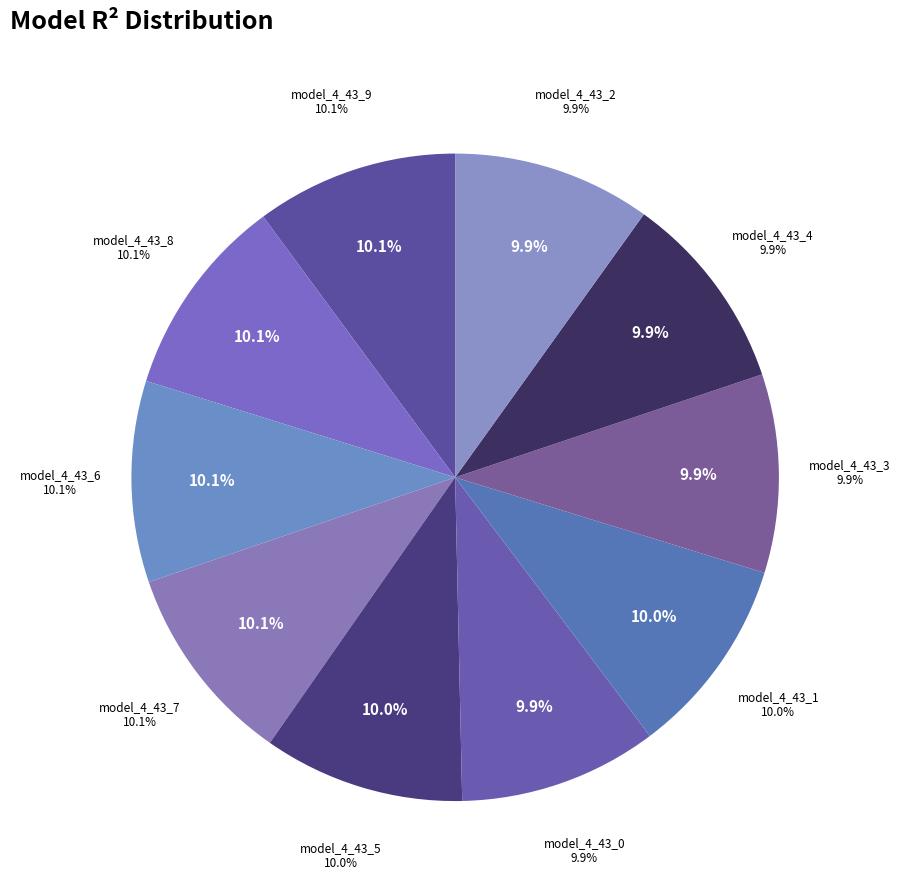

Is there a majority slice in this chart?

No